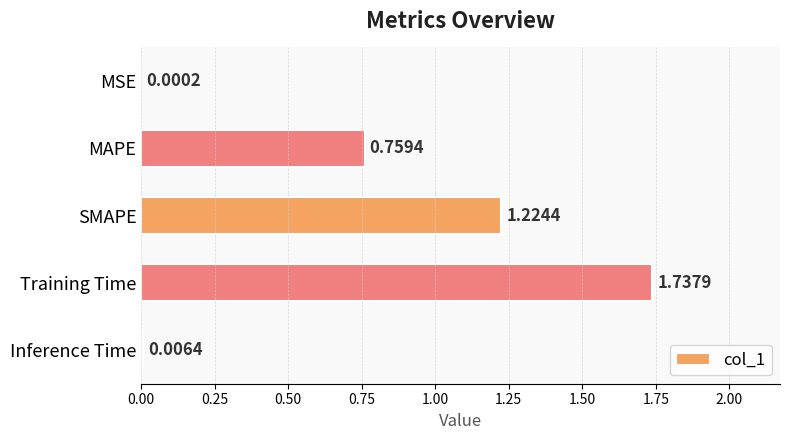

What is the sum of the values at Training Time and MAPE?

2.5